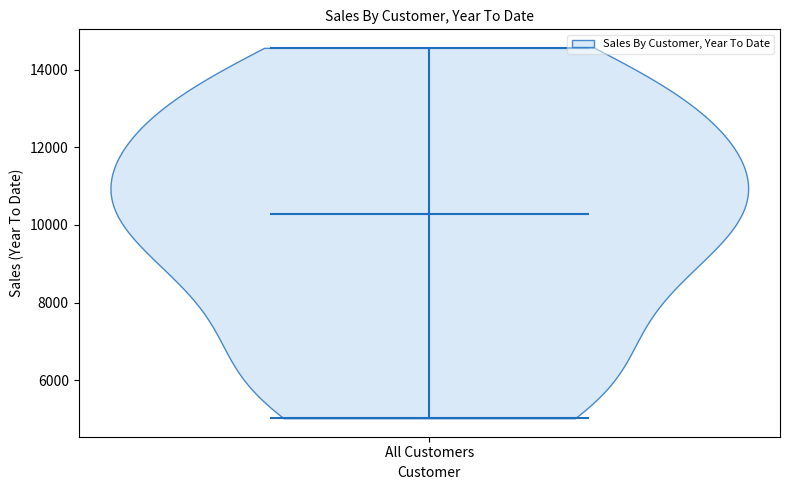

Read this violin plot against the y-axis: where its median line is, and the lowest and highest points the violin reaches. The values are not printed on the chart, so give them approximately, as read against the axis.

median line 10200, lowest point 5000, highest point 14600